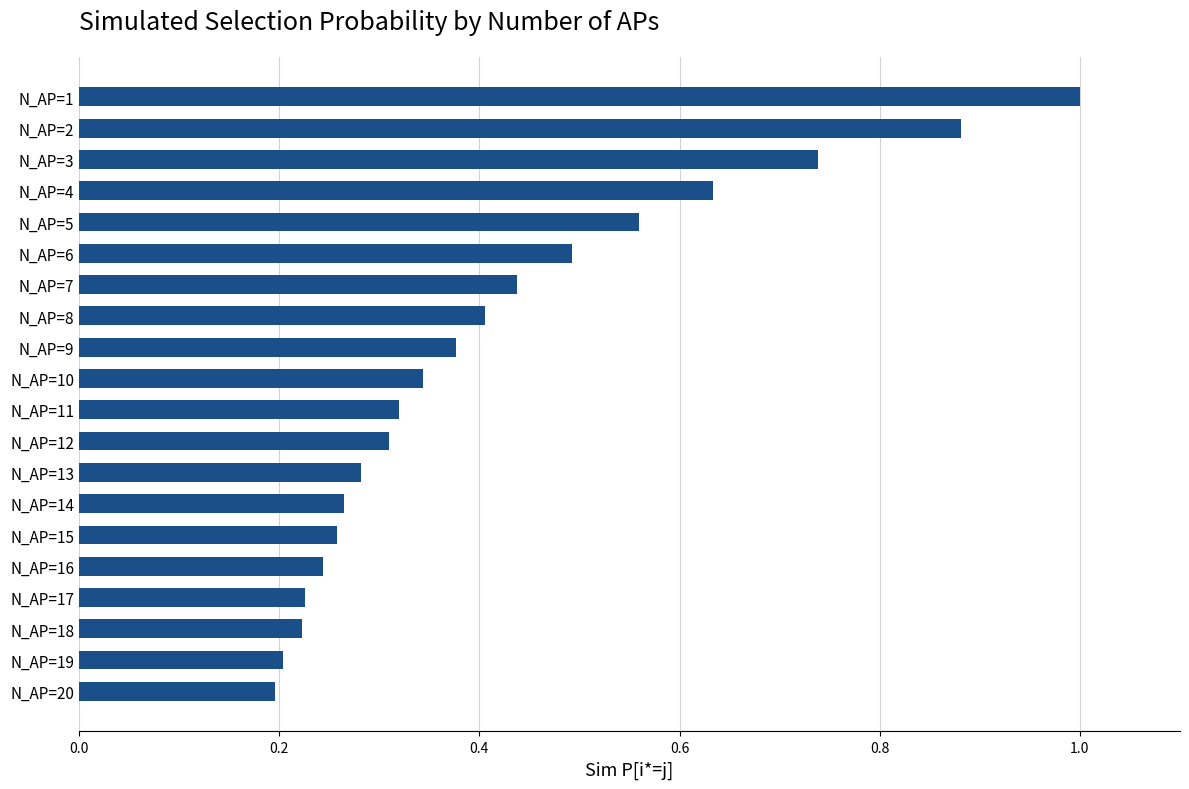

The chart shows a value of 0.1 at N_AP=18. True or false?

False